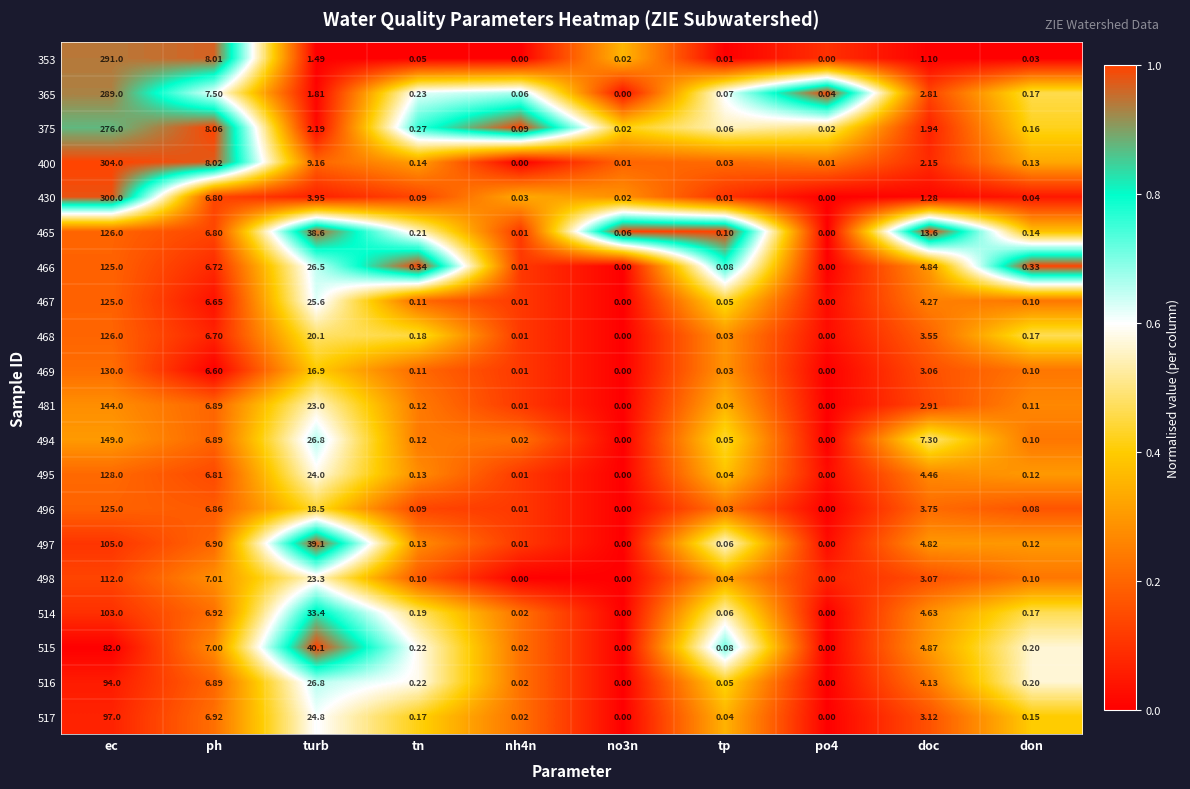

Is the value of 465 at ec greater than the value of 515 at no3n?

Yes